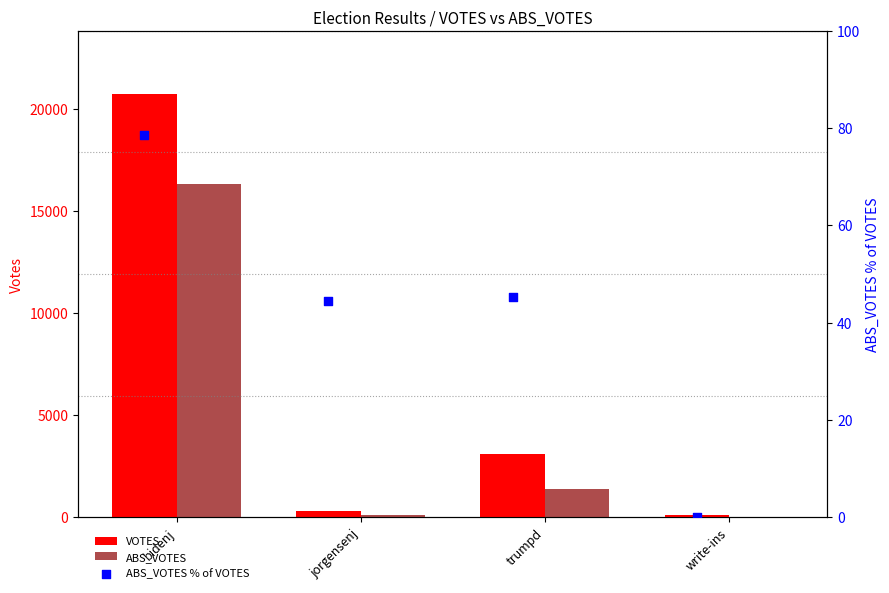

What is the total value across all series at write-ins?

104.0